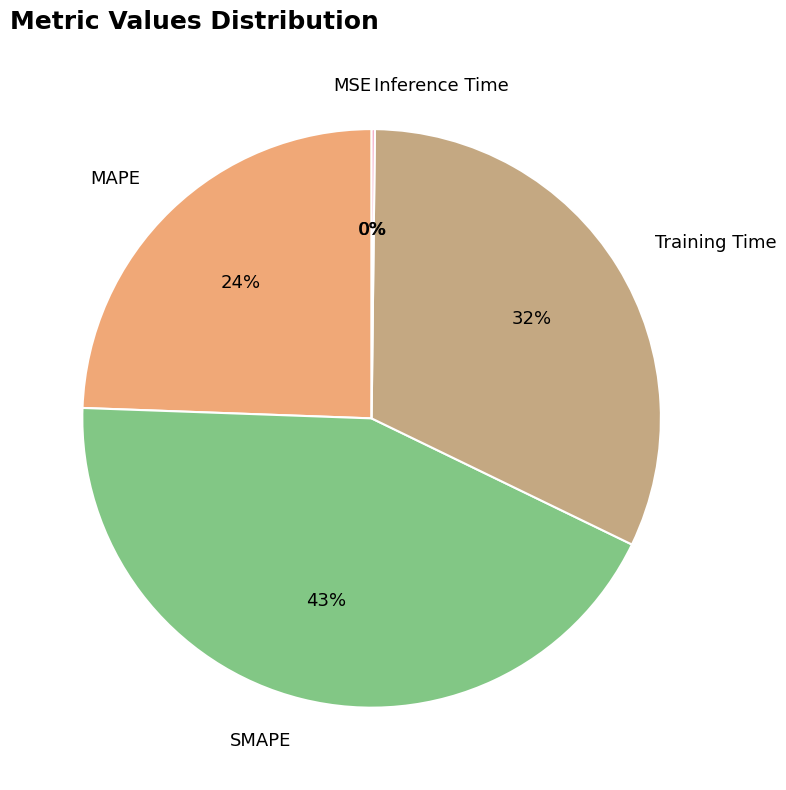

Is there a majority slice in this chart?

No